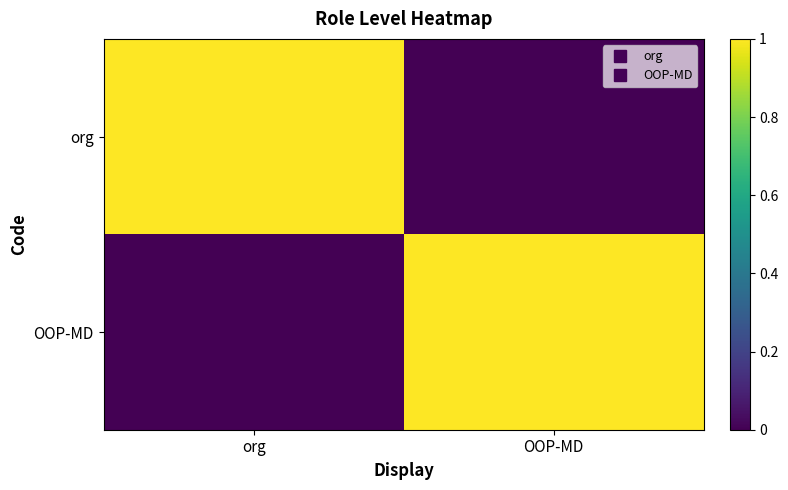

Rank the series by their maximum value, from highest to lowest.

org, OOP-MD